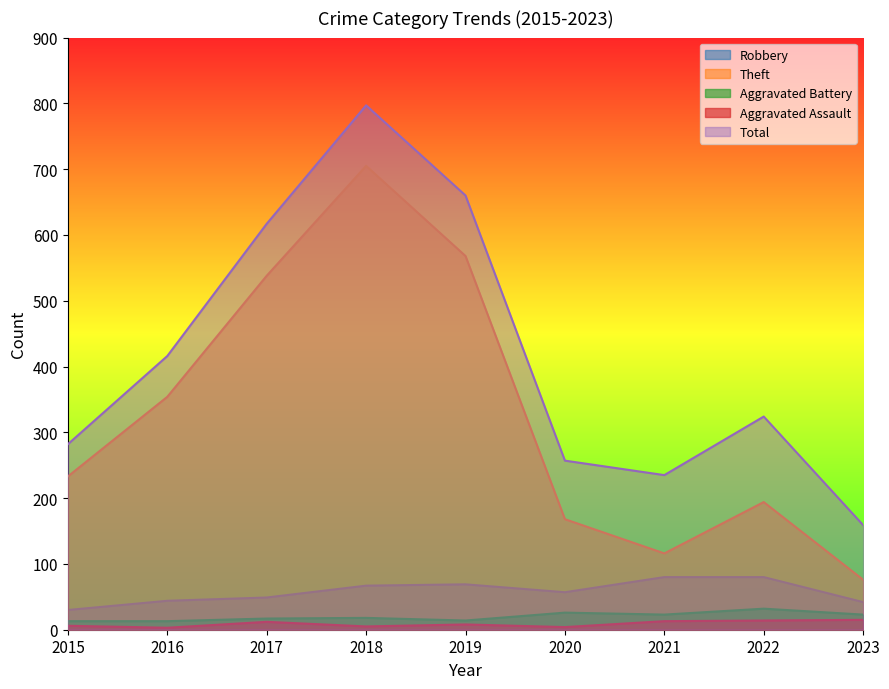

True or false: Robbery and Total cross at least once.

False